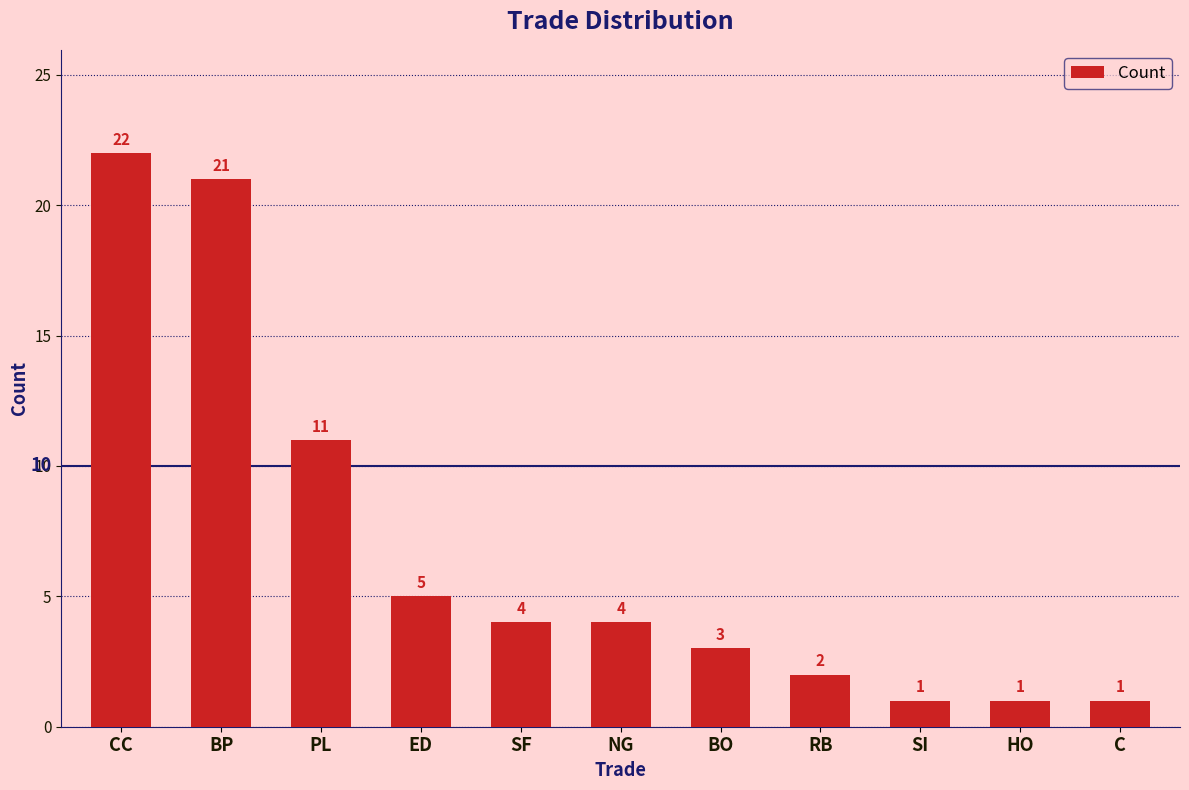

Between ED and NG, which is larger?

ED